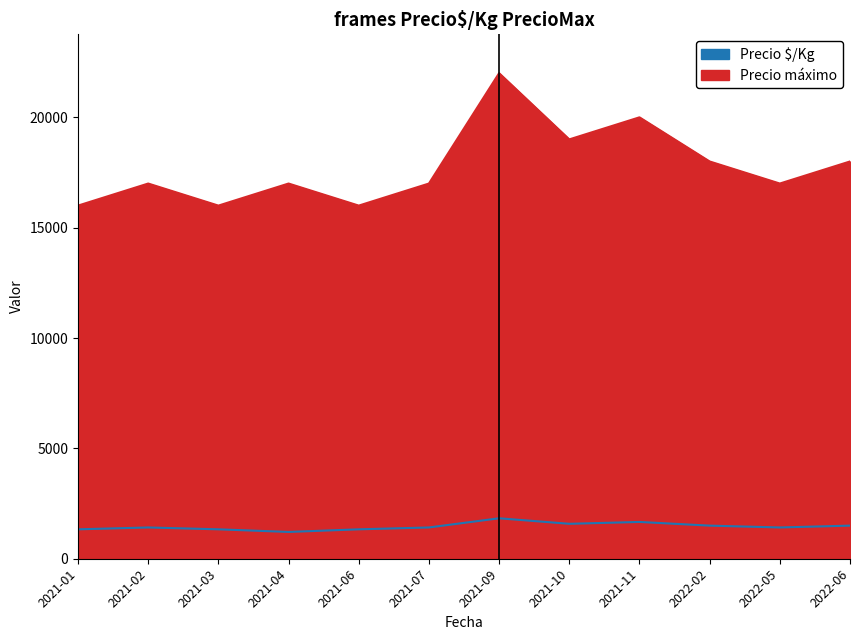

At how many categories does at least one series exceed 7257?

12